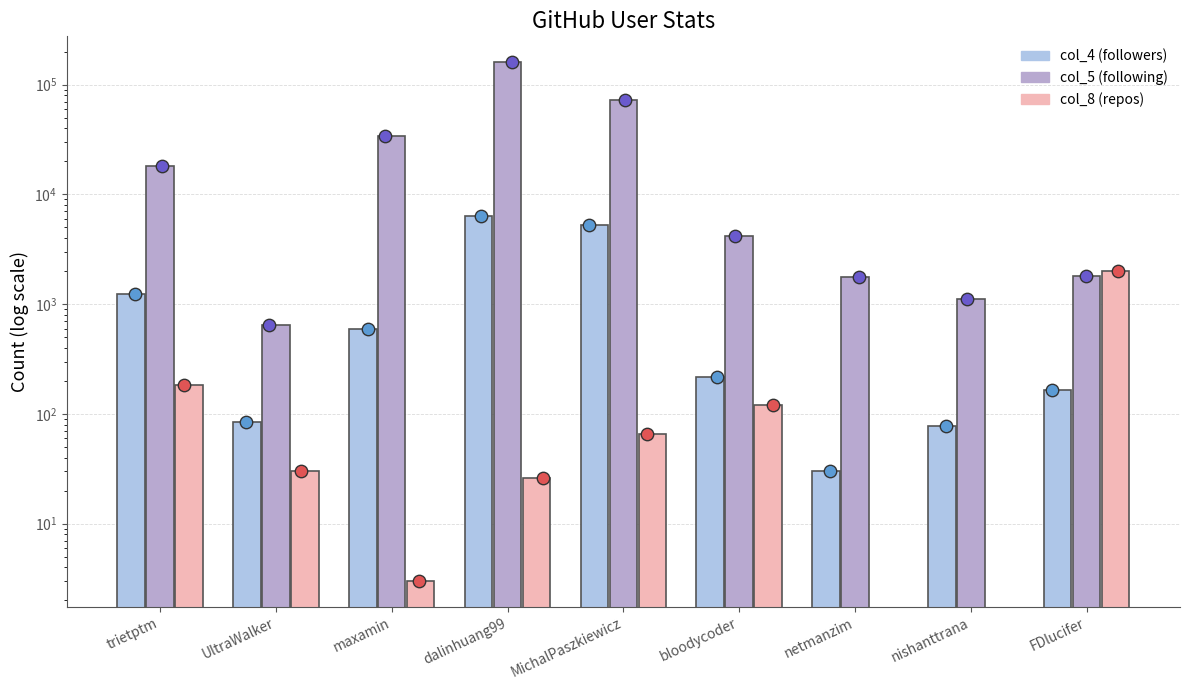

What is the total value across all series at UltraWalker?

765